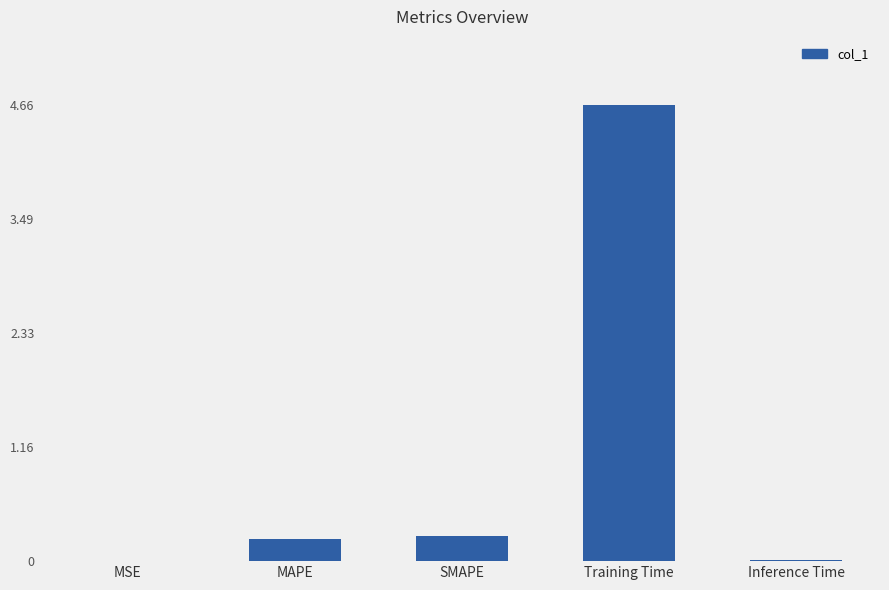

Which has a higher value, Inference Time or MAPE?

MAPE